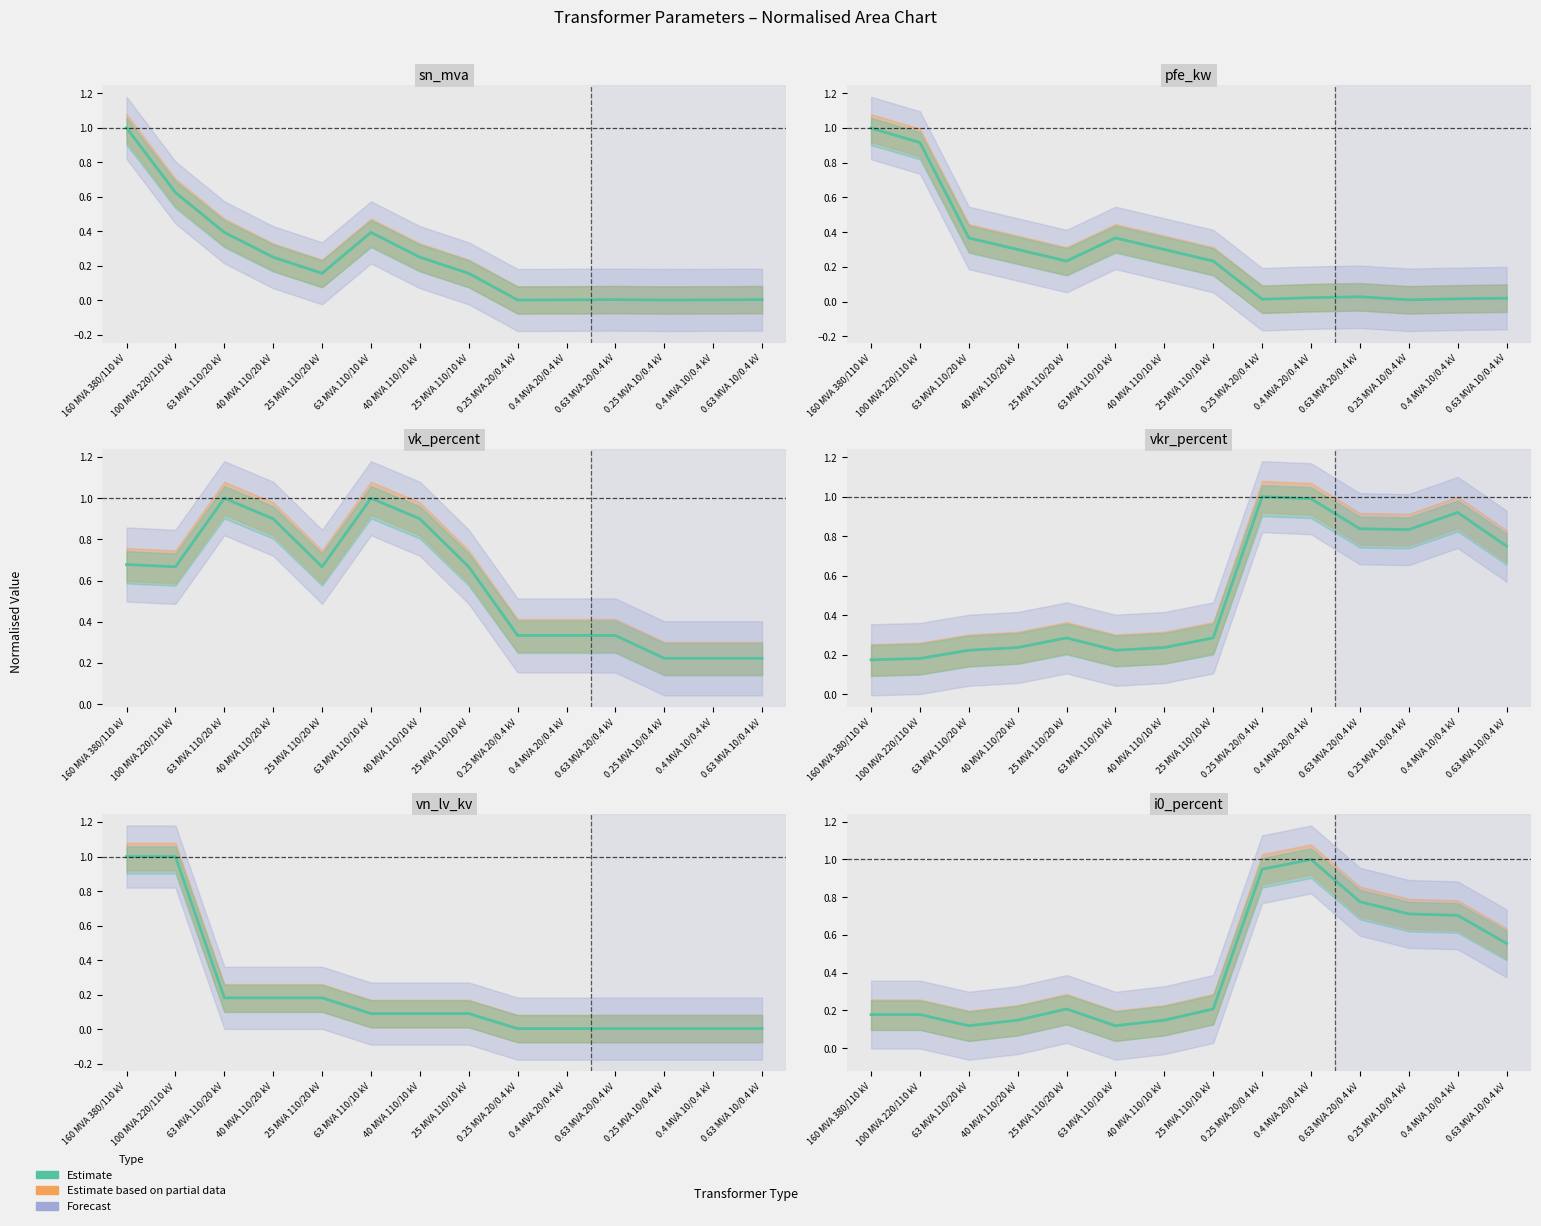

What value does the data have at 100 MVA 220/110 kV?

0.2